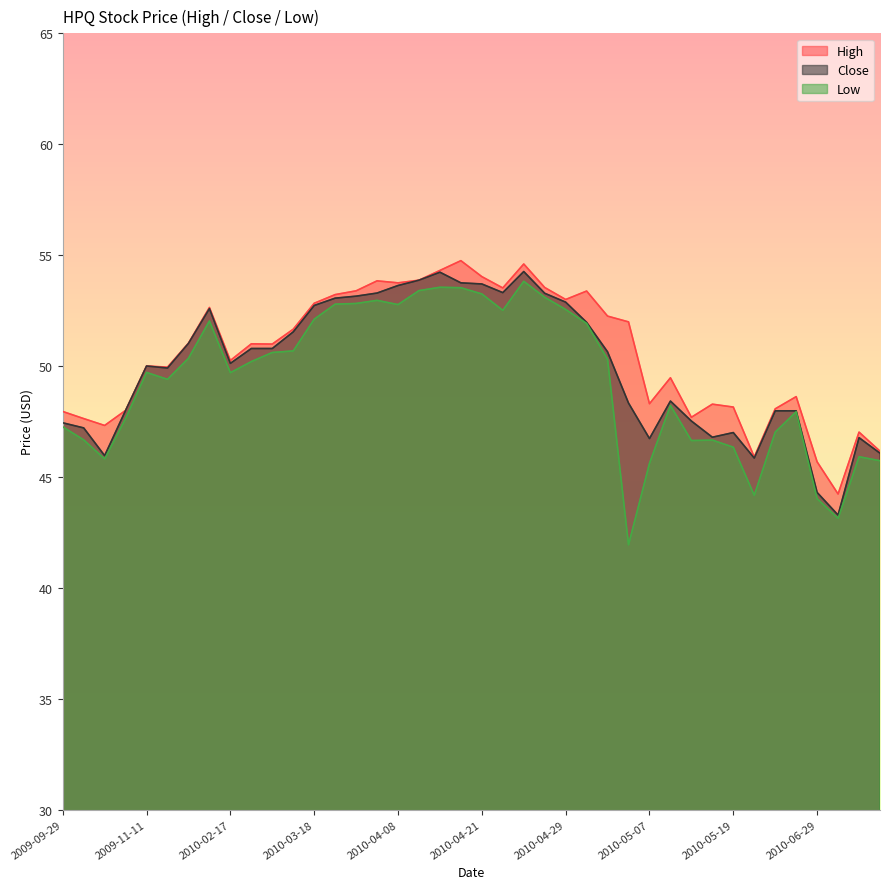

Which series has the largest total across all categories?

High